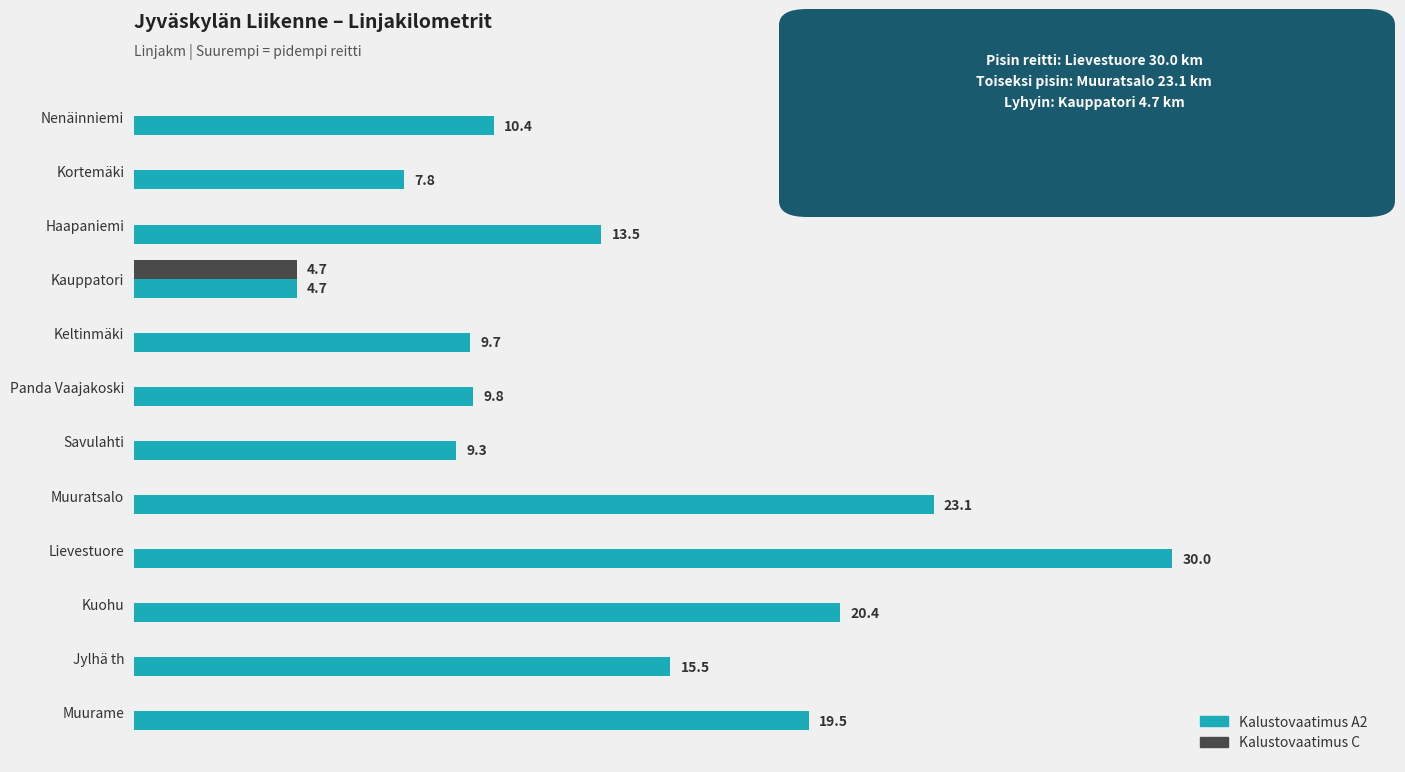

Between Nenäinniemi and Kuohu, which series saw the biggest shift?

Kalustovaatimus A2